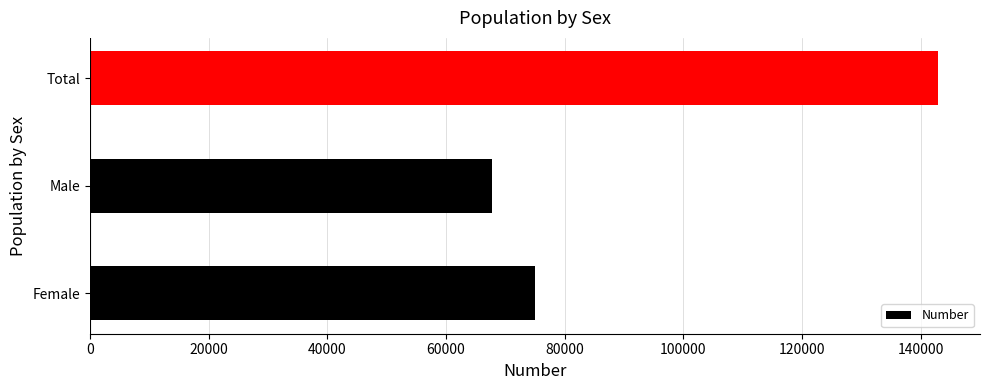

Reading top to bottom, list all the values displayed in this chart.

142869	67804	75065